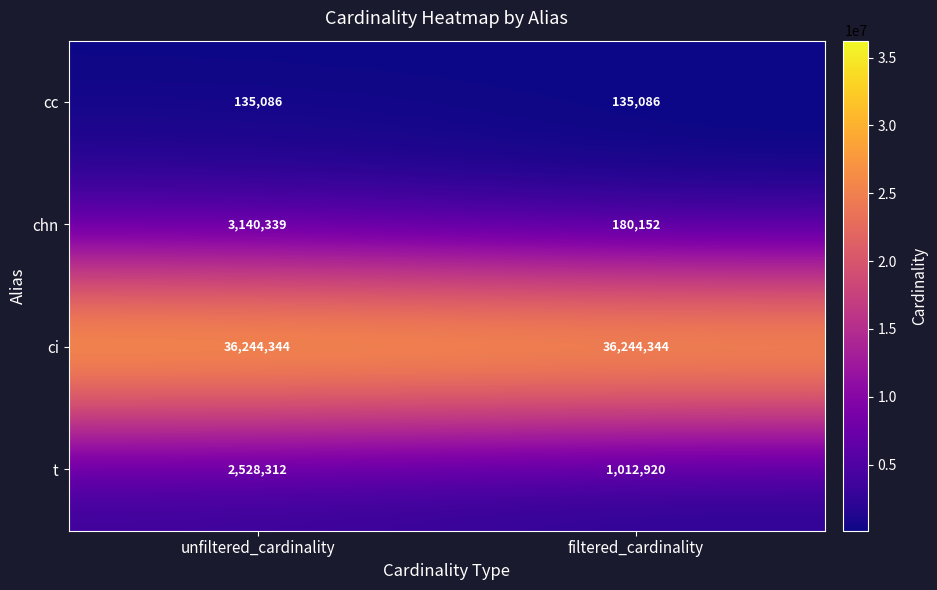

The ci series shows 36244344 at filtered_cardinality. True or false?

True